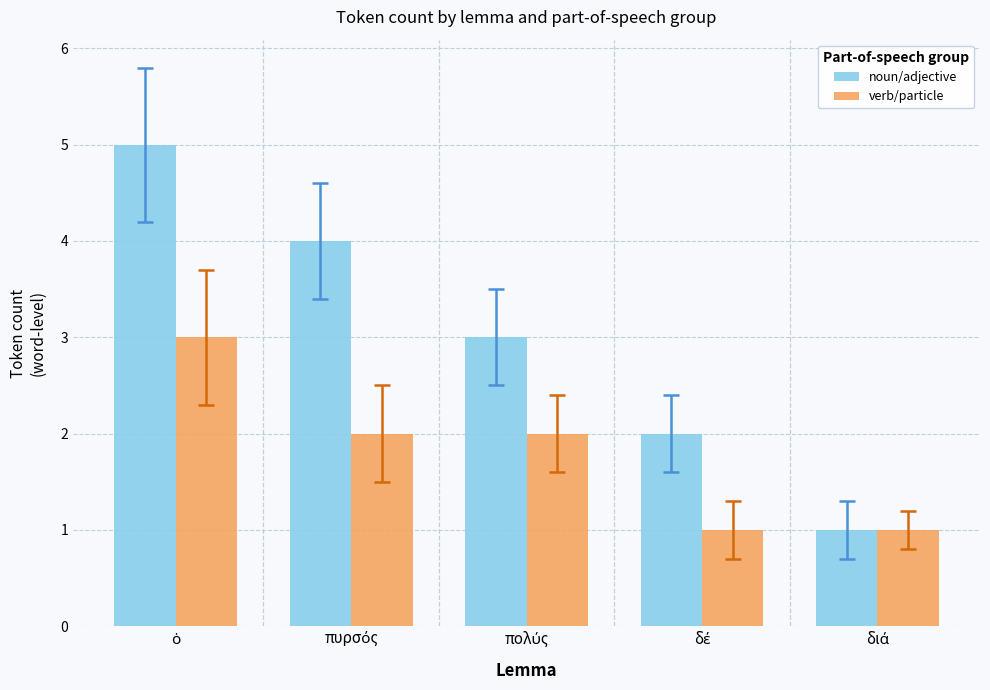

Which series has the widest spread of values?

noun/adjective